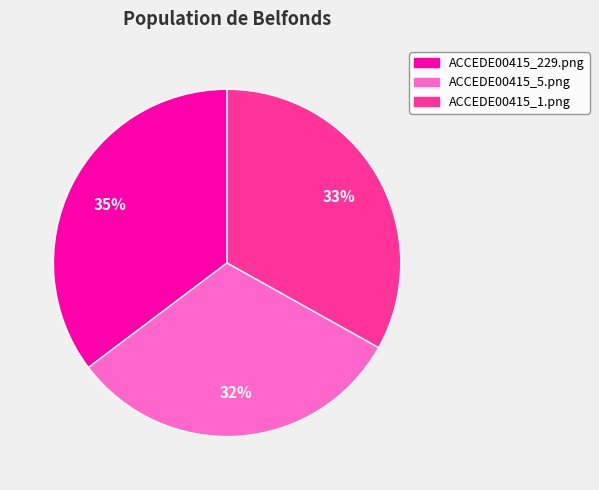

To the nearest percent, what is the combined percentage of ACCEDE00415_1.png and ACCEDE00415_5.png?

65%